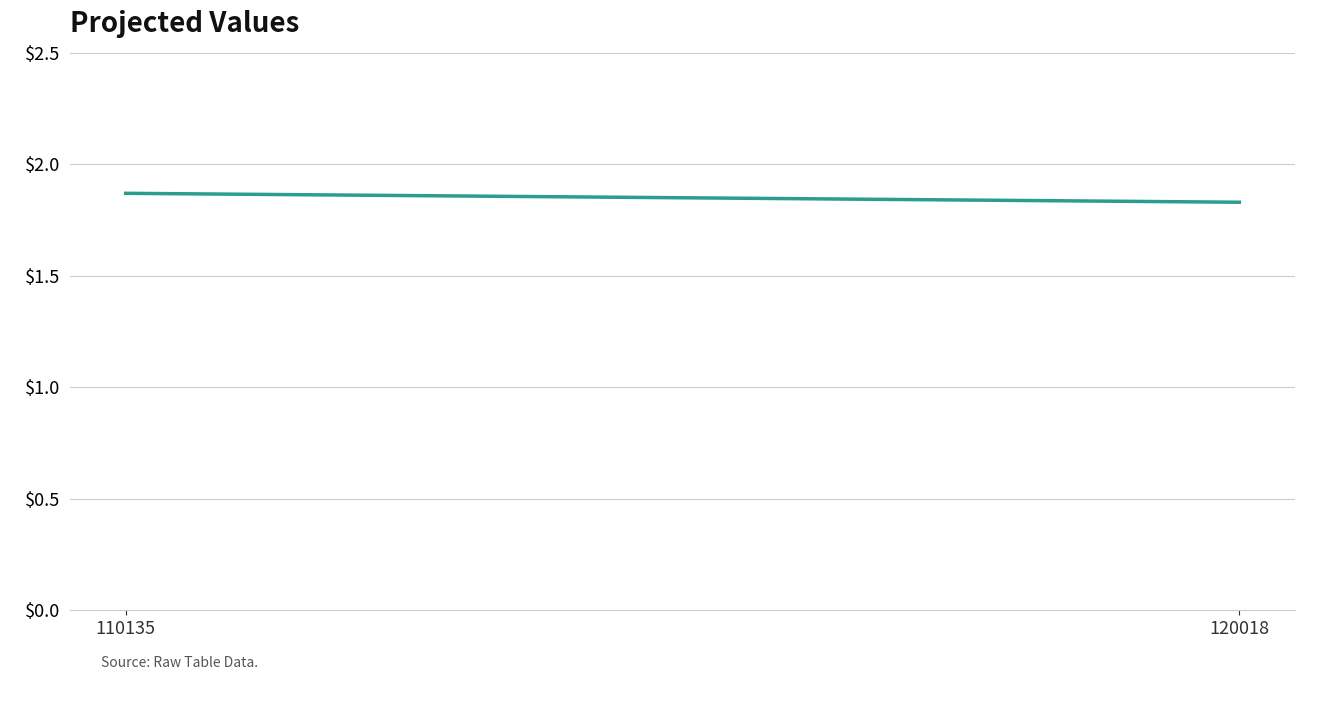

What is the maximum value shown in the chart?

1.9